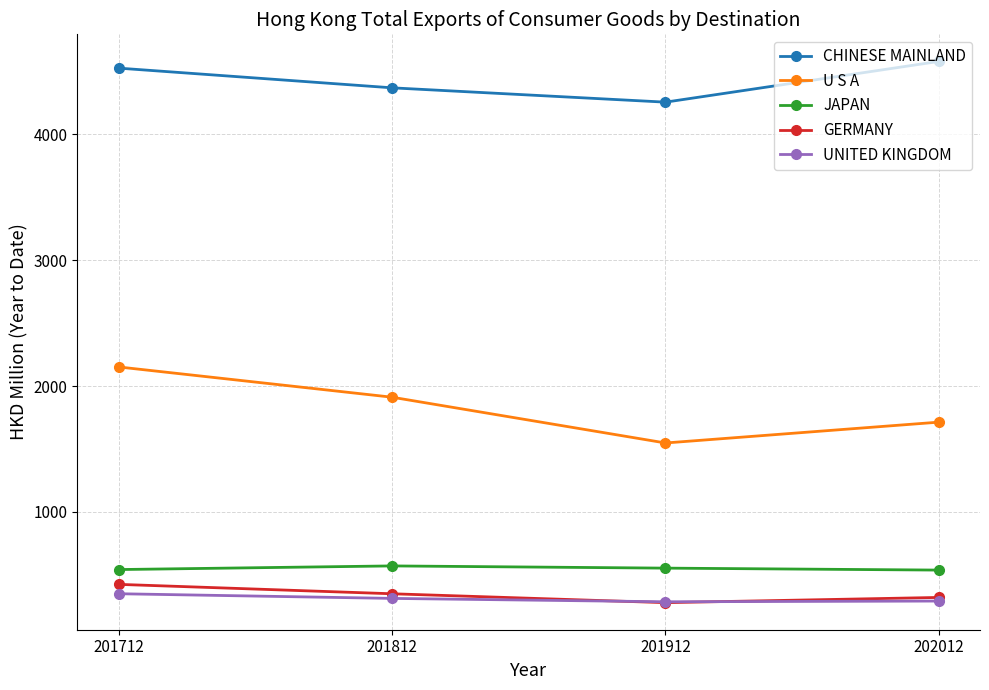

Which series has the largest range (max minus min)?

U S A